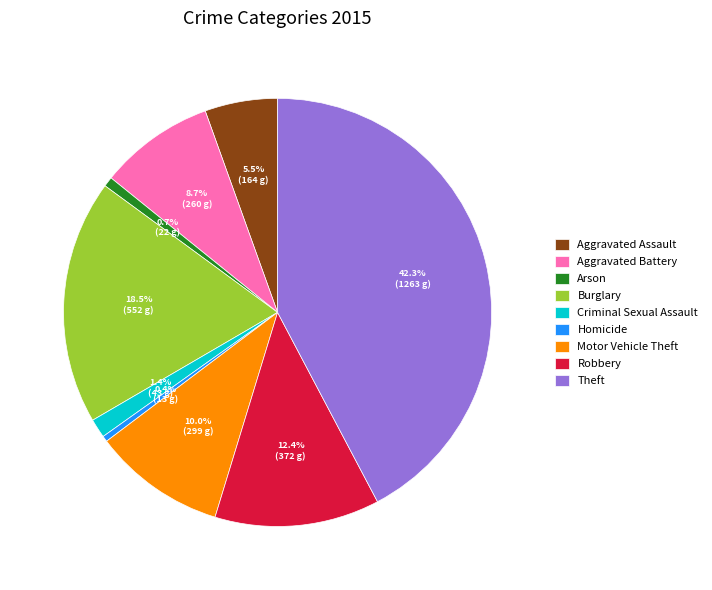

What percentage is the Motor Vehicle Theft slice, to the nearest percent?

10%